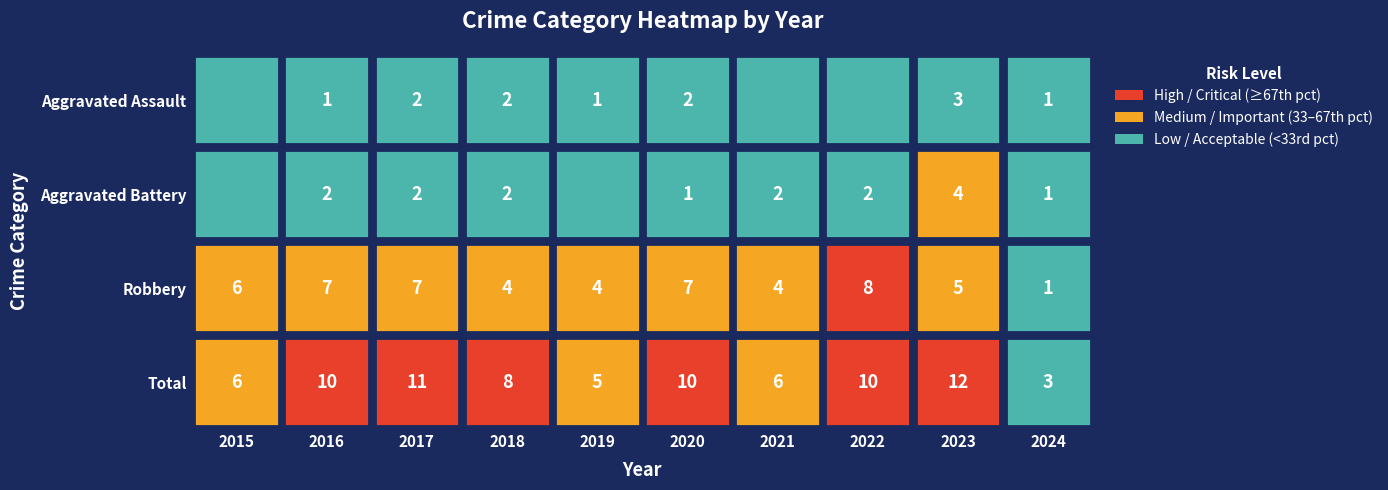

The value of Total at 2017 is 11. True or false?

True